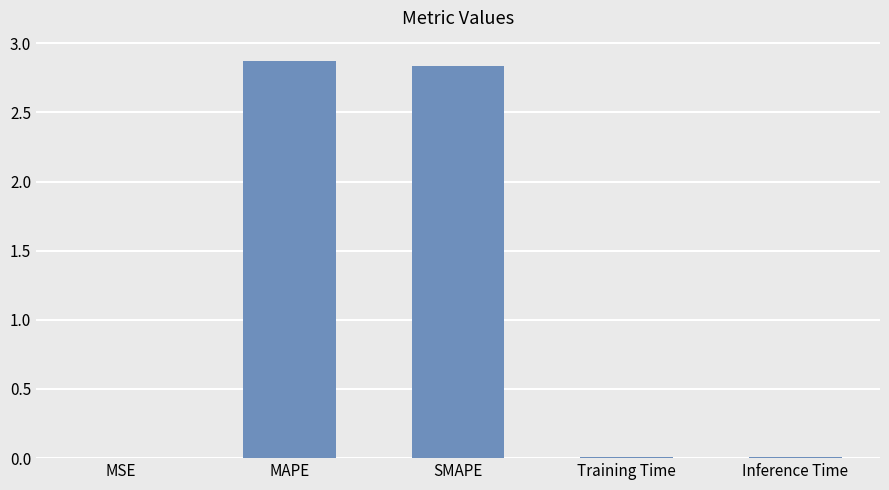

Is it true that the value at SMAPE is 4.0?

False